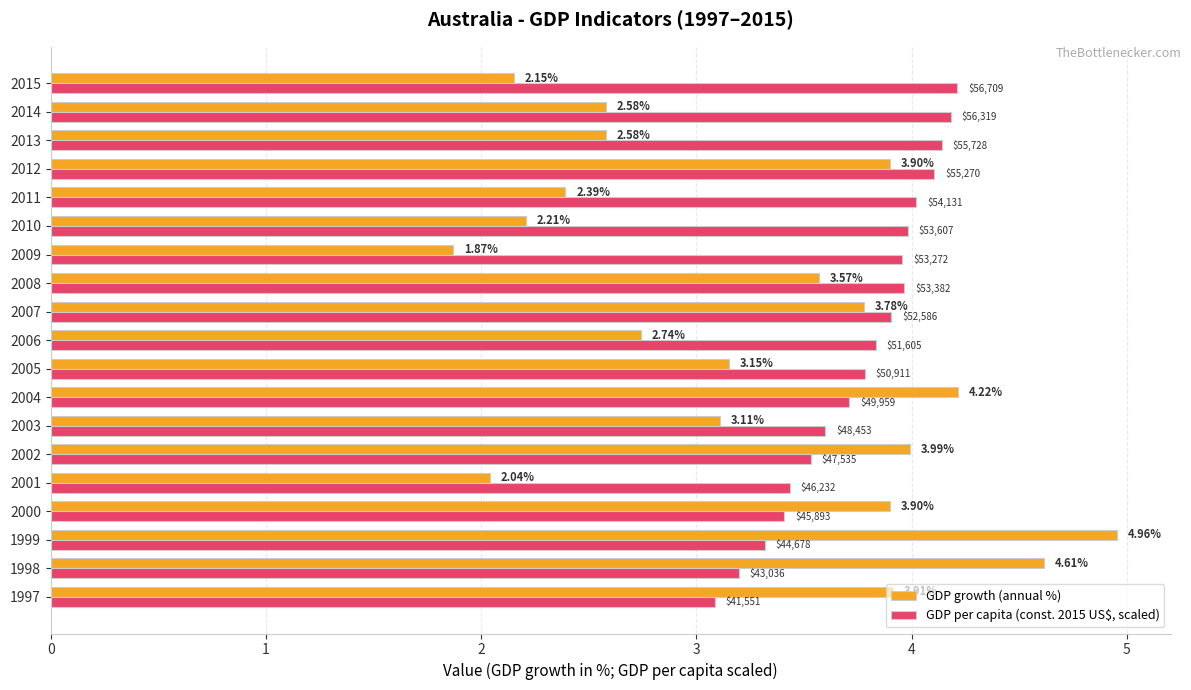

At how many categories does at least one series exceed 4?

8